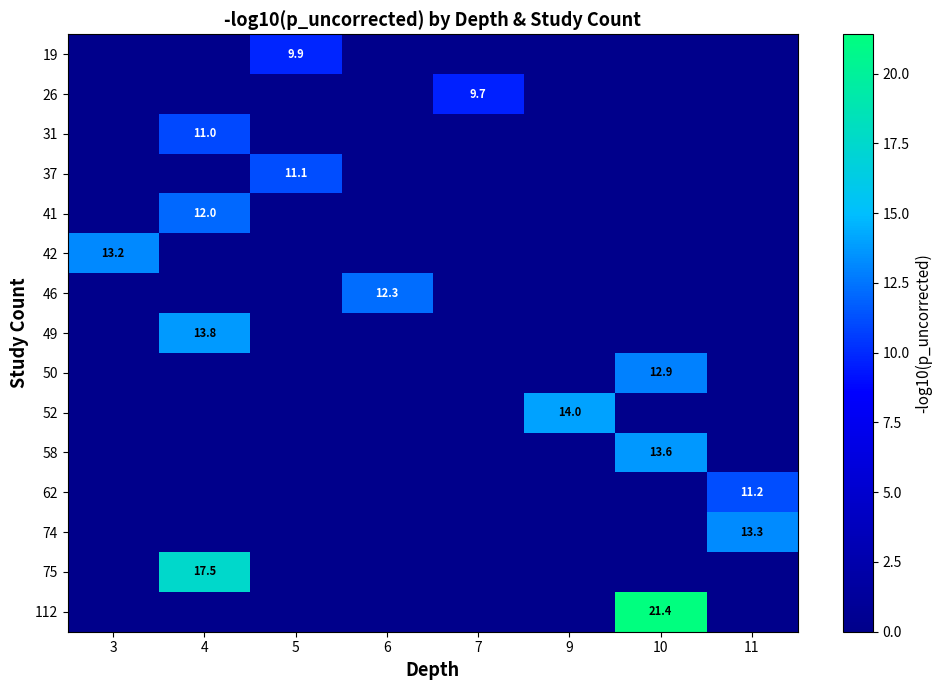

True or false: 58 has a value of 9.5 at 10.

False